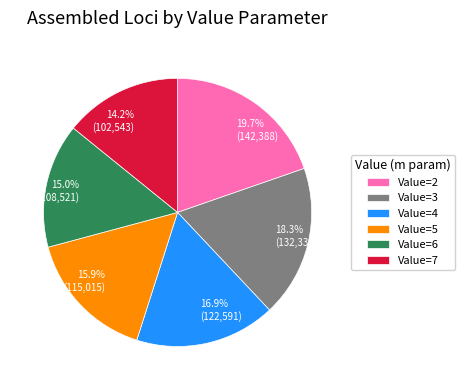

Is 18.3% (132,338) the majority of the pie?

No